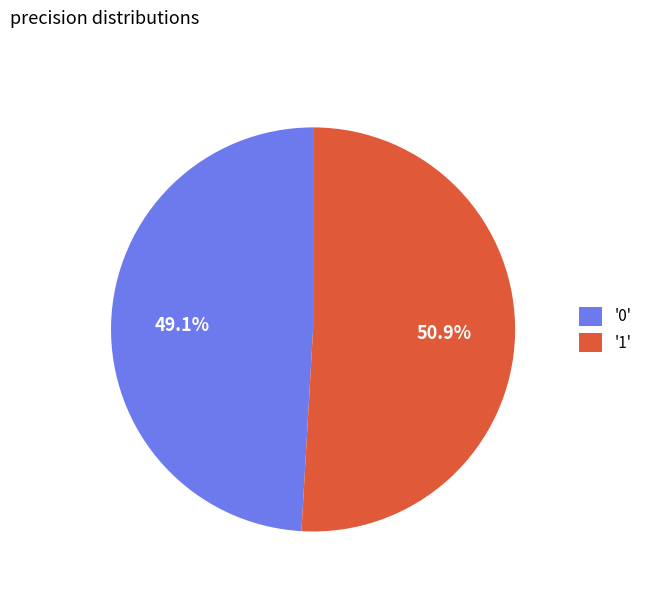

Rank the categories by value from highest to lowest.

'1', '0'